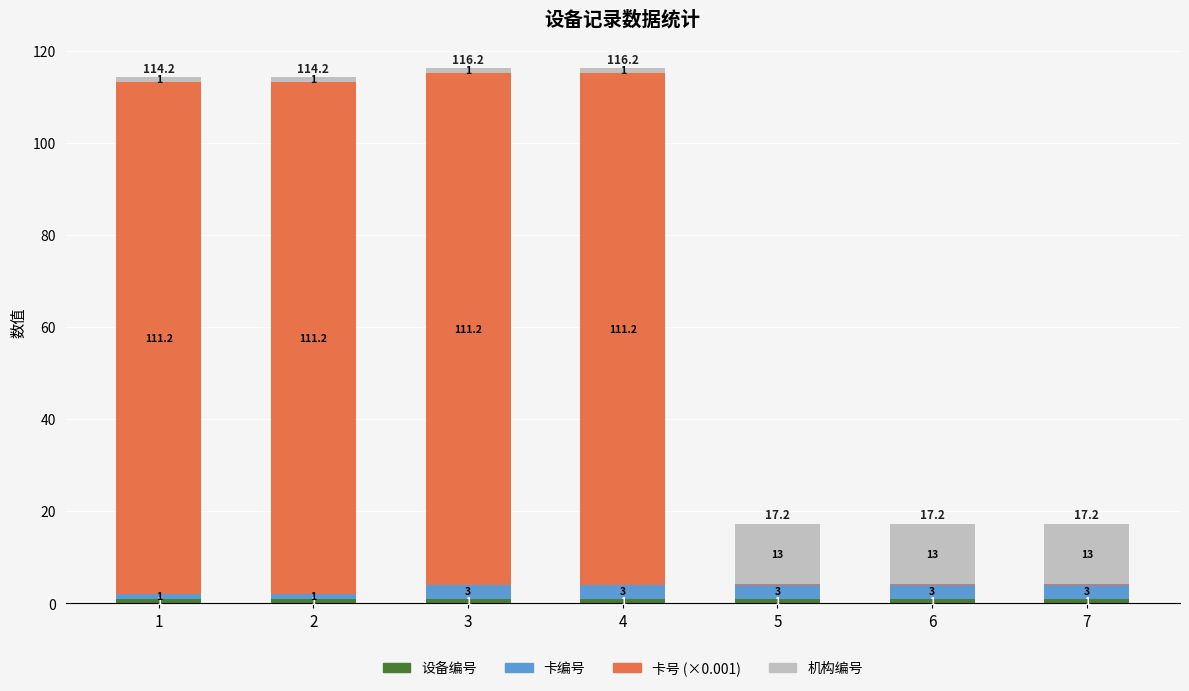

Is it true that 卡编号 equals 4.2 at 4?

False